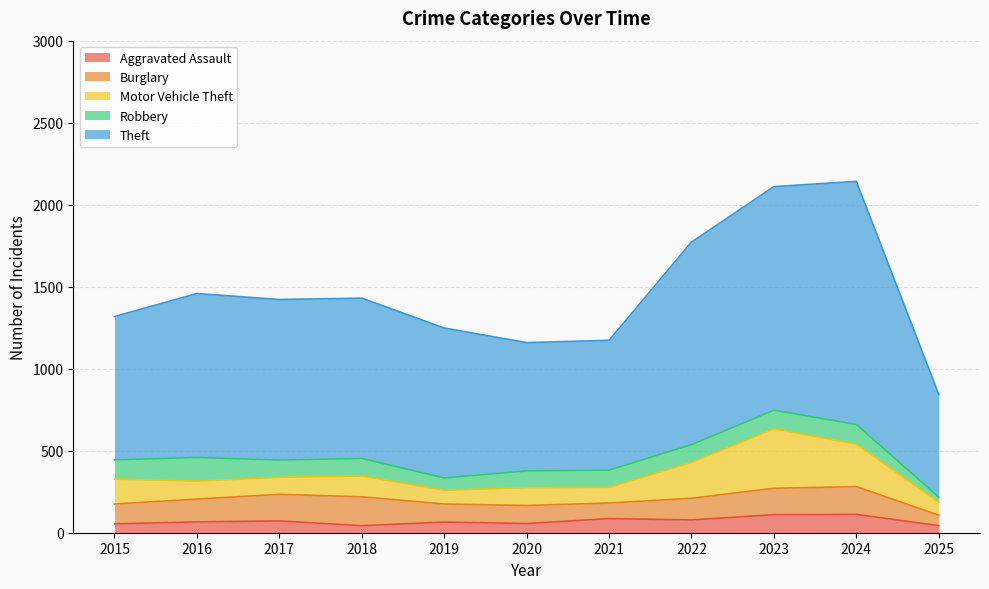

Reading left to right, list all the values displayed in this chart.

Aggravated Assault: 2015=54	2016=66	2017=72	2018=43	2019=65	2020=56	2021=86	2022=78	2023=110	2024=112	2025=43
Burglary: 2015=121	2016=139	2017=162	2018=176	2019=110	2020=110	2021=95	2022=132	2023=161	2024=169	2025=64
Motor Vehicle Theft: 2015=152	2016=110	2017=104	2018=127	2019=84	2020=109	2021=96	2022=219	2023=363	2024=259	2025=80
Robbery: 2015=117	2016=144	2017=105	2018=107	2019=75	2020=102	2021=105	2022=108	2023=113	2024=120	2025=30
Theft: 2015=874	2016=999	2017=979	2018=977	2019=914	2020=782	2021=791	2022=1235	2023=1363	2024=1482	2025=626